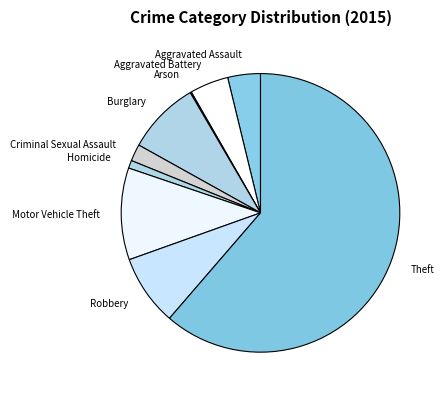

What is the largest slice in the pie chart?

Theft